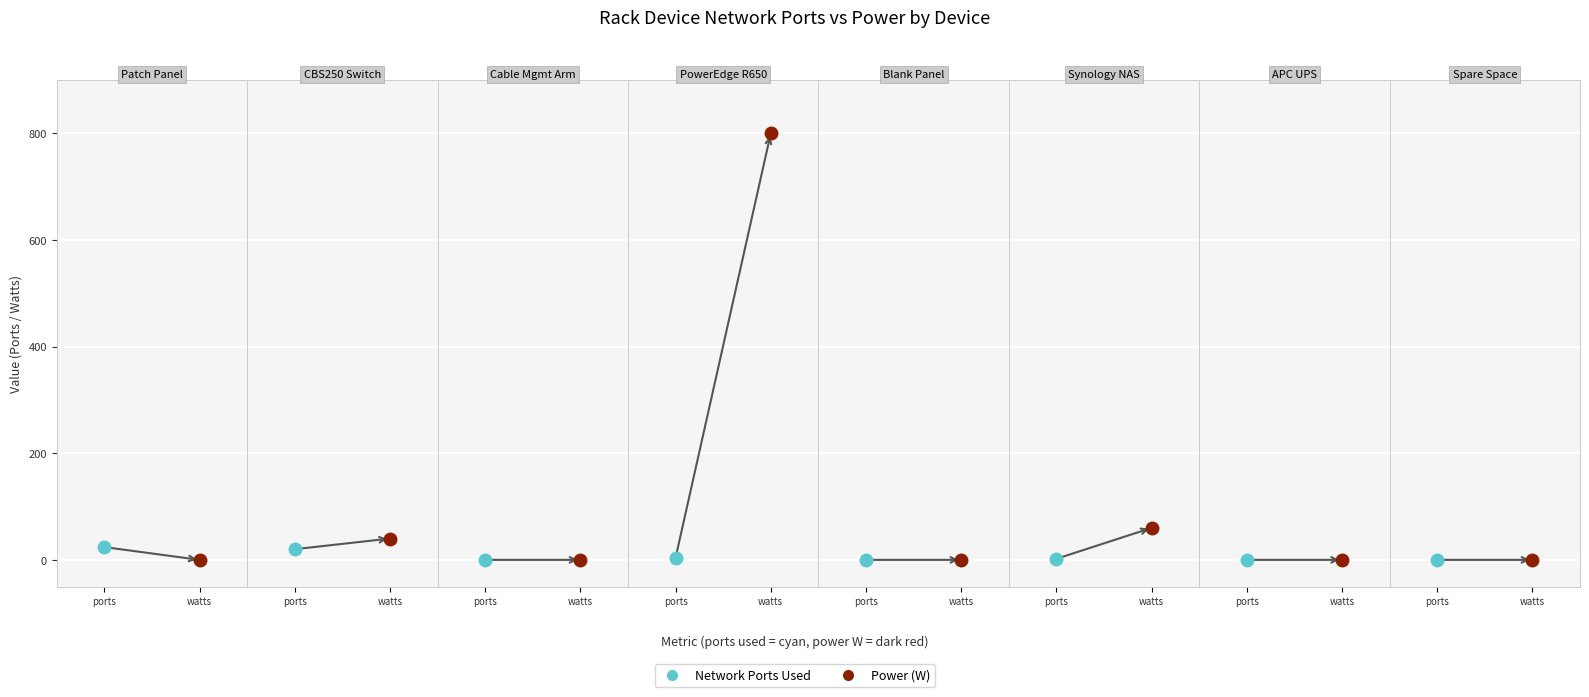

What position from the right is 3?

5